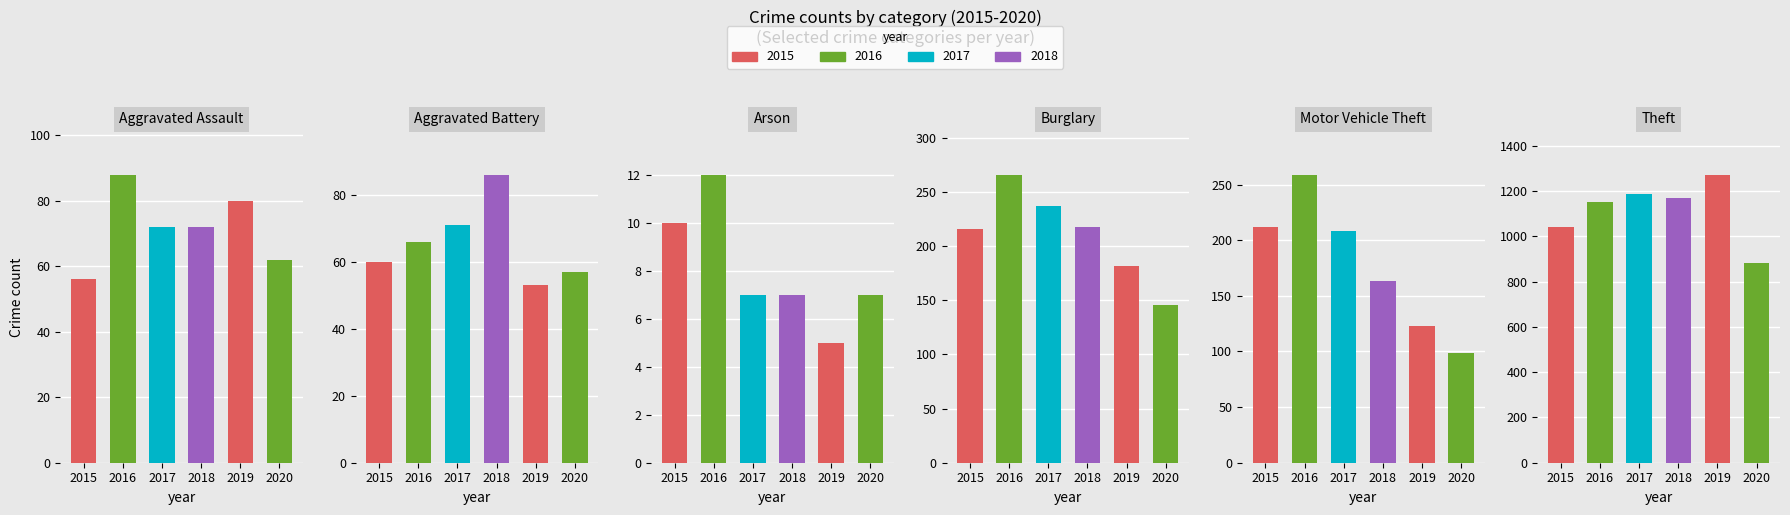

At which label is Arson closest to 8?

2017